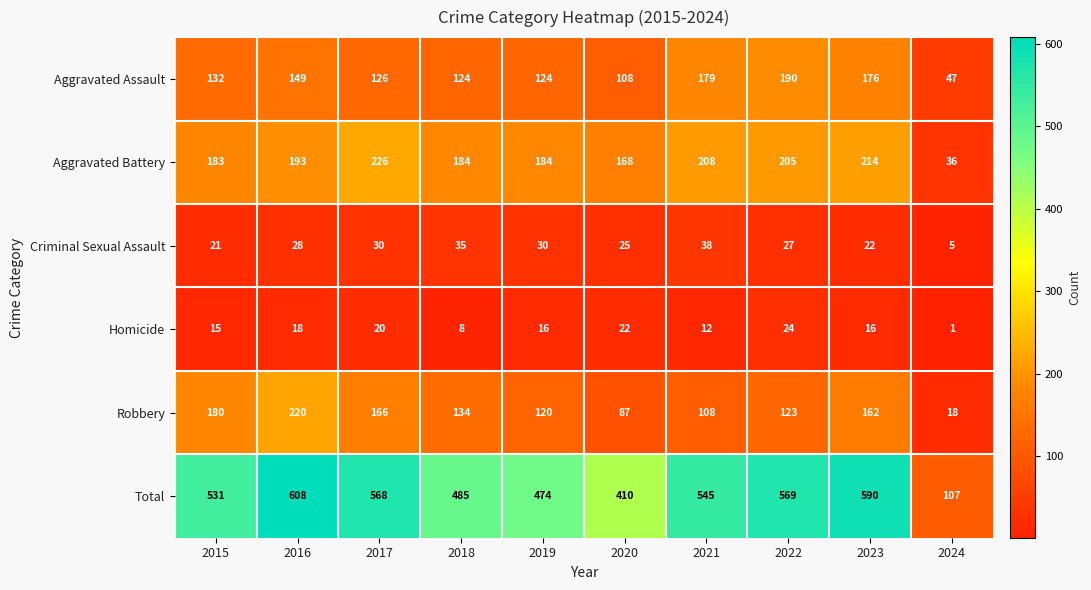

At how many categories does at least one series exceed 425?

8